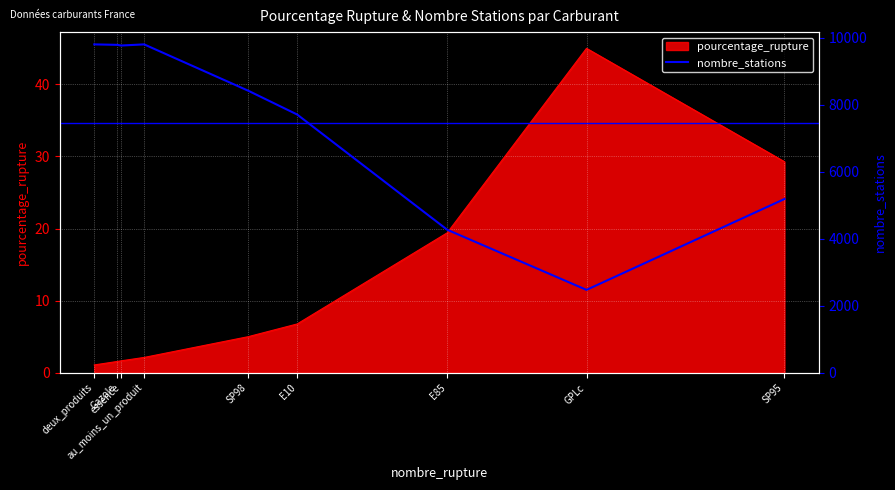

Read the value at GPLc, to the nearest 100.

2500